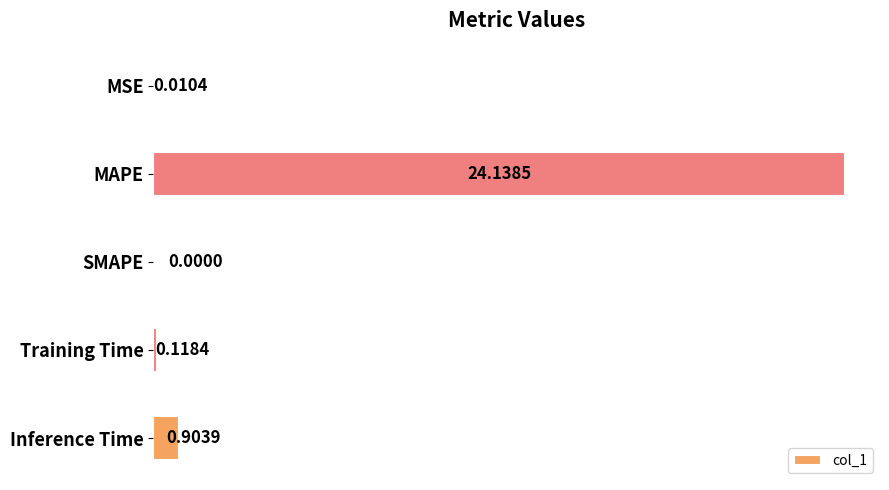

At which label is the value closest to 12?

Inference Time